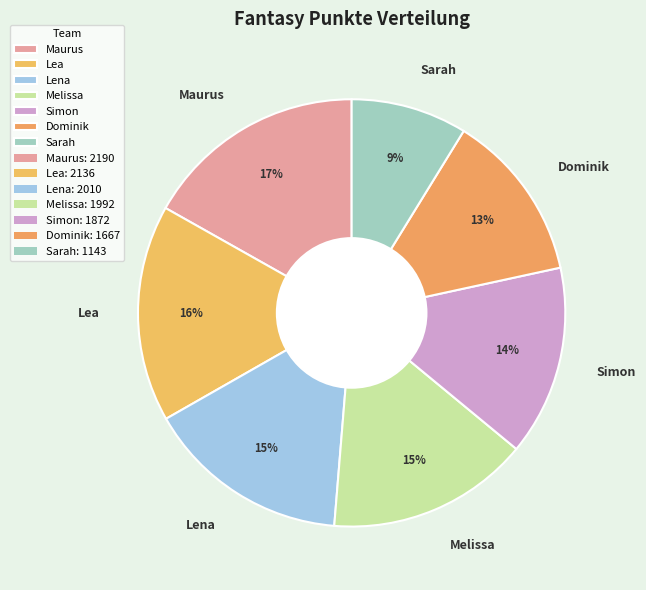

To the nearest percent, what percentage of the pie is Dominik?

13%